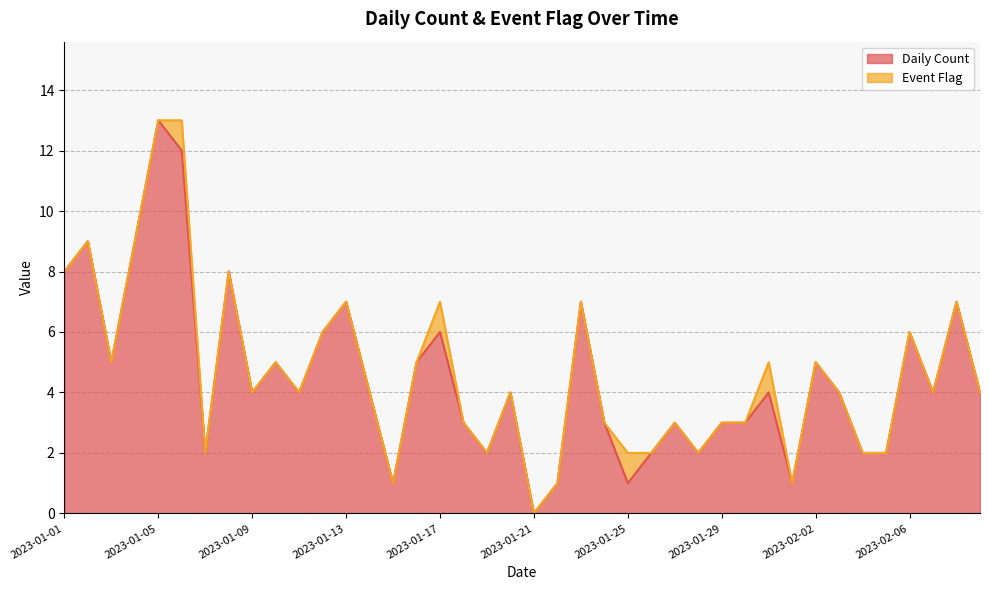

What is the difference between the second highest and minimum values?

12